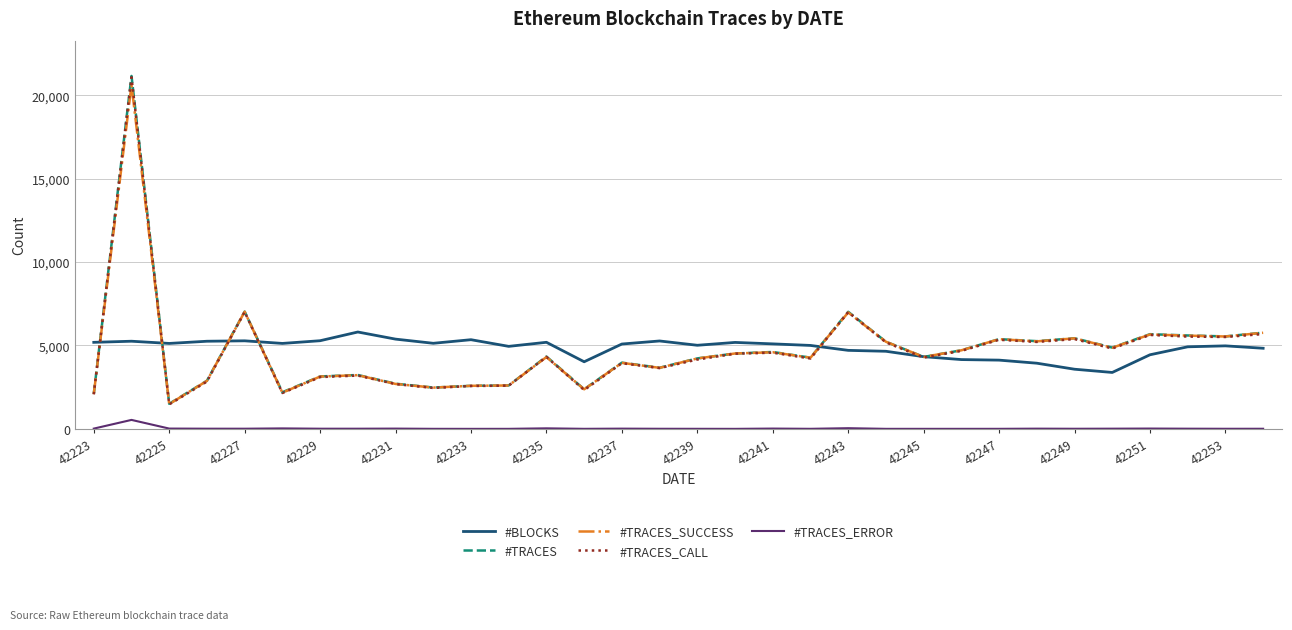

Which series has the largest range (max minus min)?

#TRACES